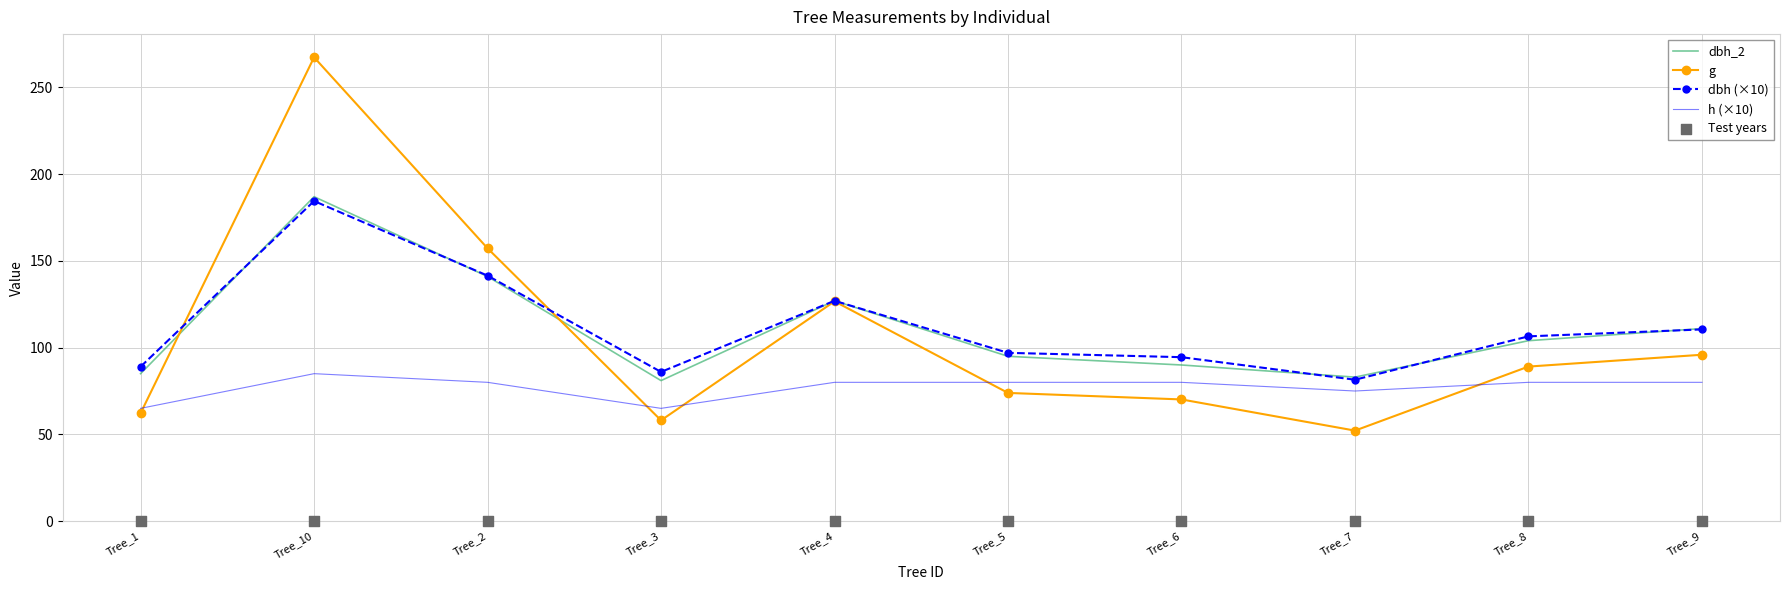

Which series has the largest total across all categories?

dbh (×10)